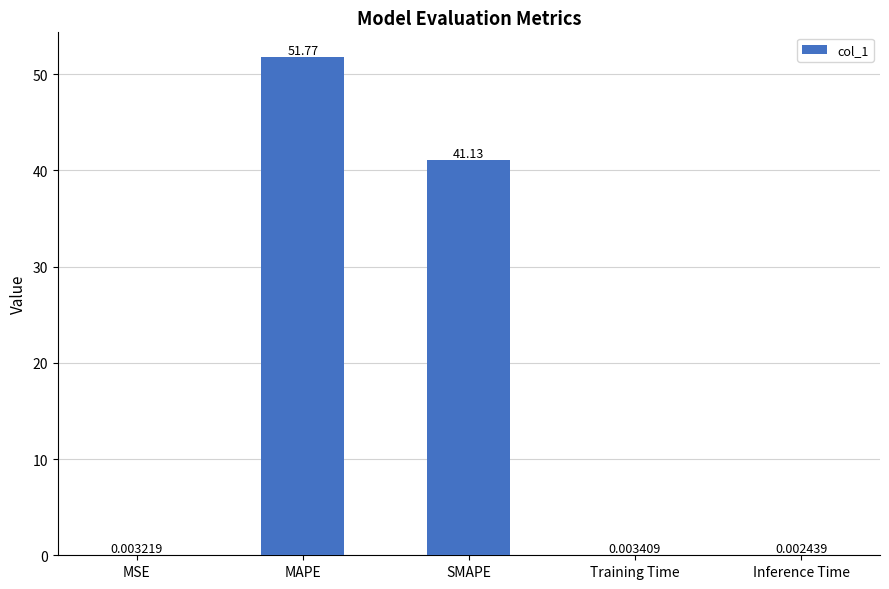

At which label is the value closest to 25?

SMAPE